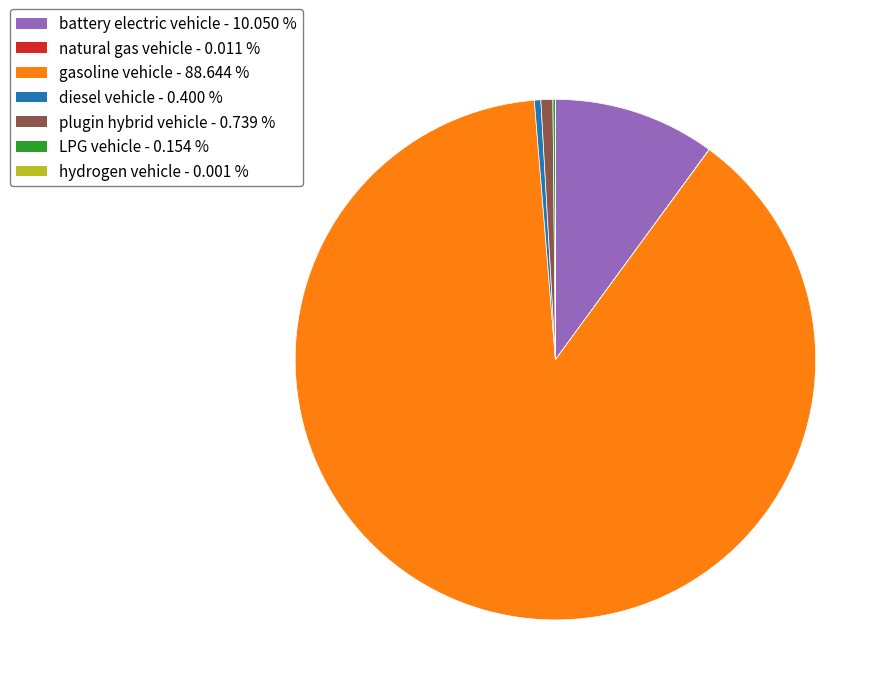

Which slice is the largest?

gasoline vehicle